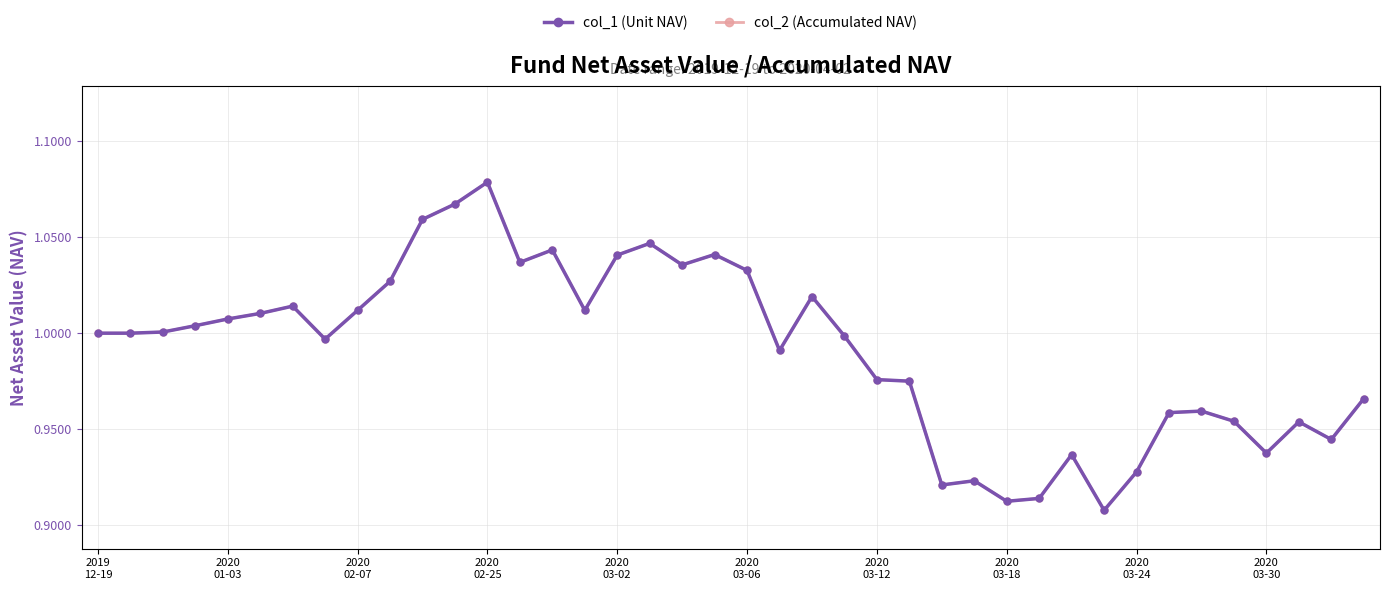

Does the chart have visible grid lines?

Yes